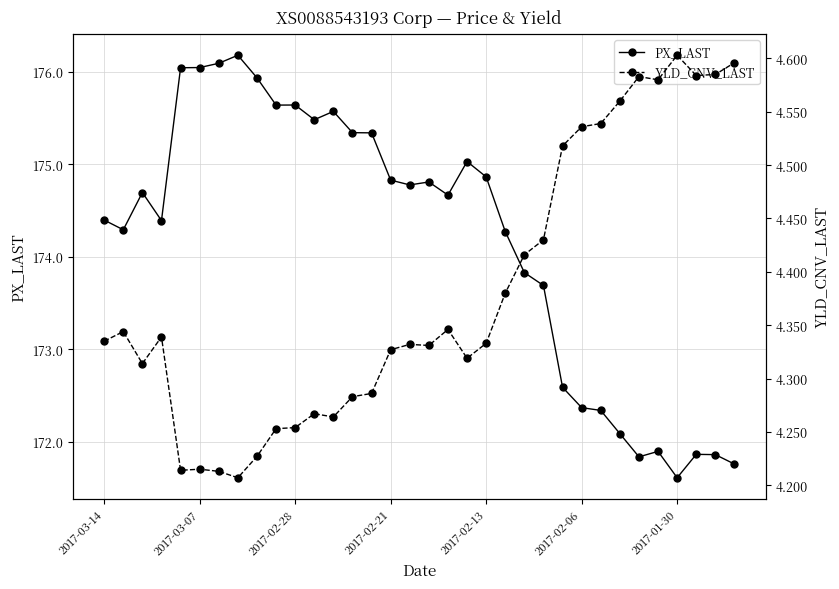

What is the value of the YLD_CNV_LAST point at the 6th from the left?

4.2